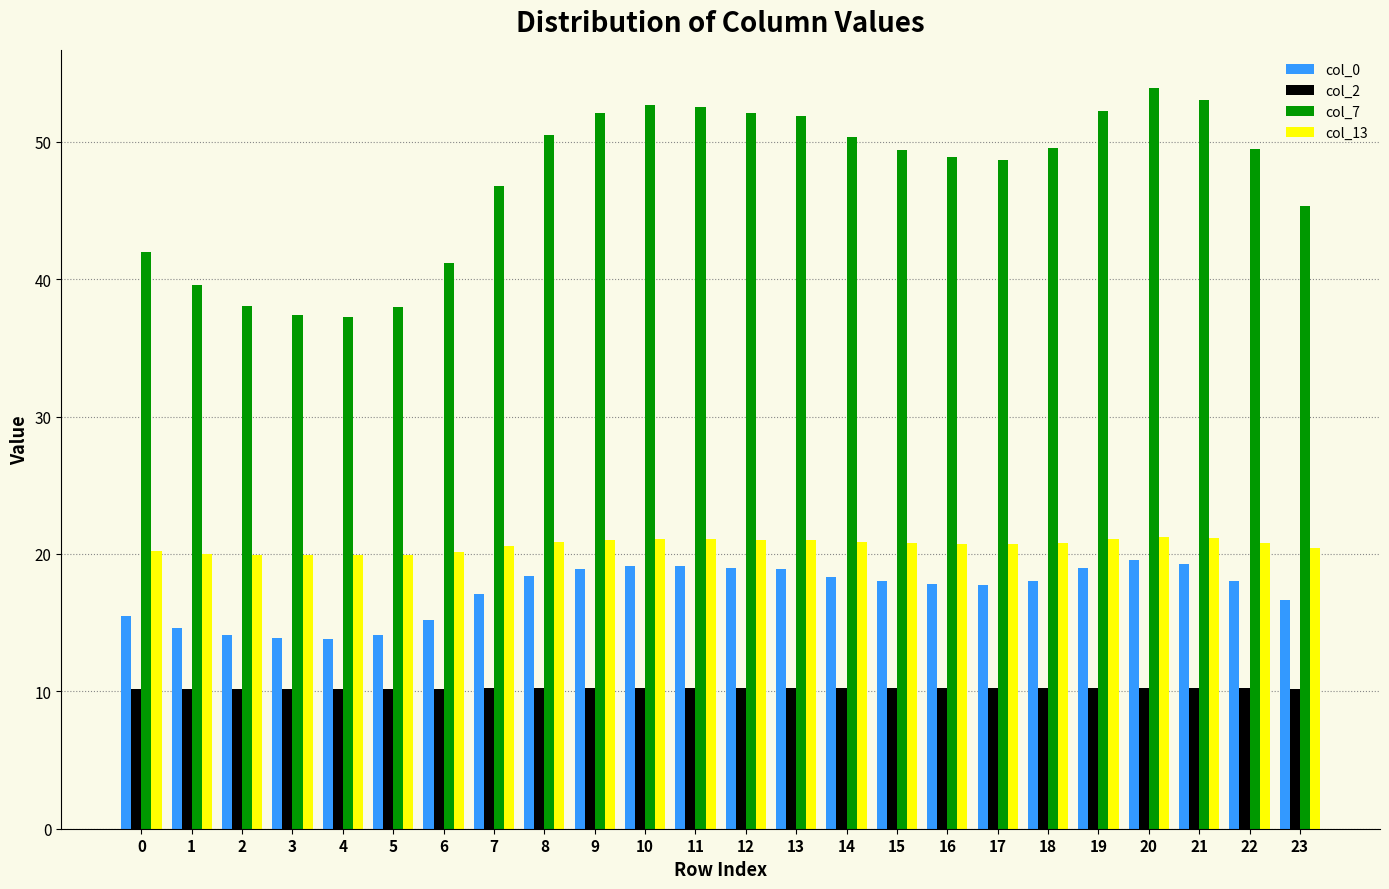

Rank the series at 16 from lowest to highest value.

col_2, col_0, col_13, col_7